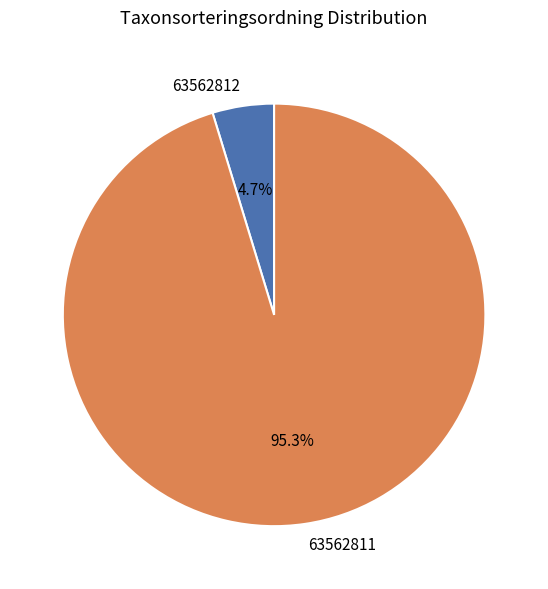

Which has a higher value, 63562812 or 63562811?

63562811